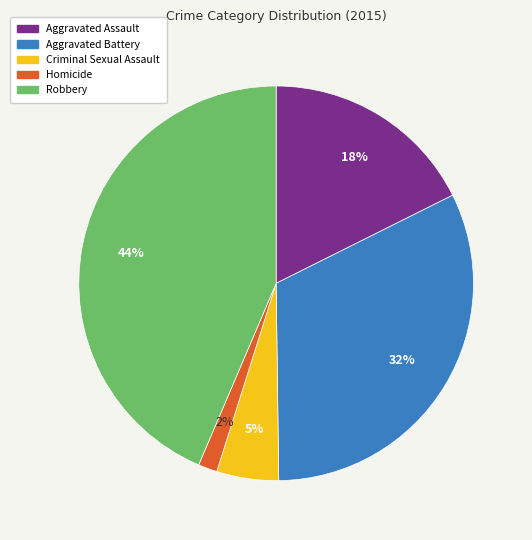

To the nearest percent, what percentage of the pie is Aggravated Battery?

32%